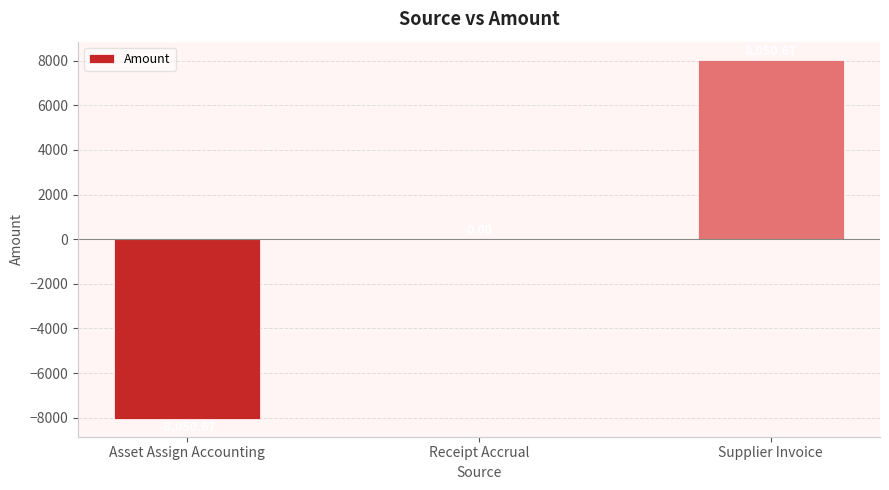

What is the change in value from Receipt Accrual to Supplier Invoice?

+8050.7